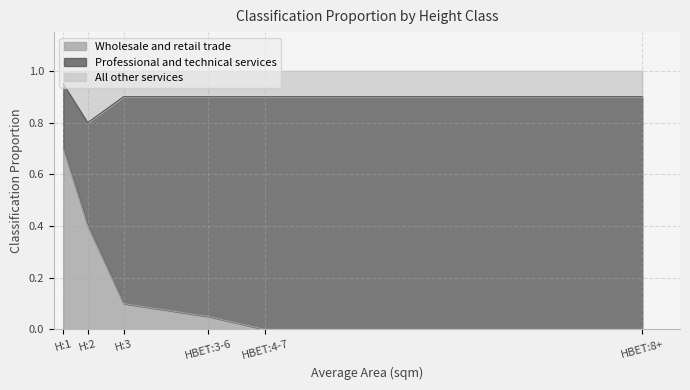

List the labels in order of Wholesale and retail trade value, largest first.

H:1, H:2, H:3, HBET:3-6, HBET:4-7, HBET:8+